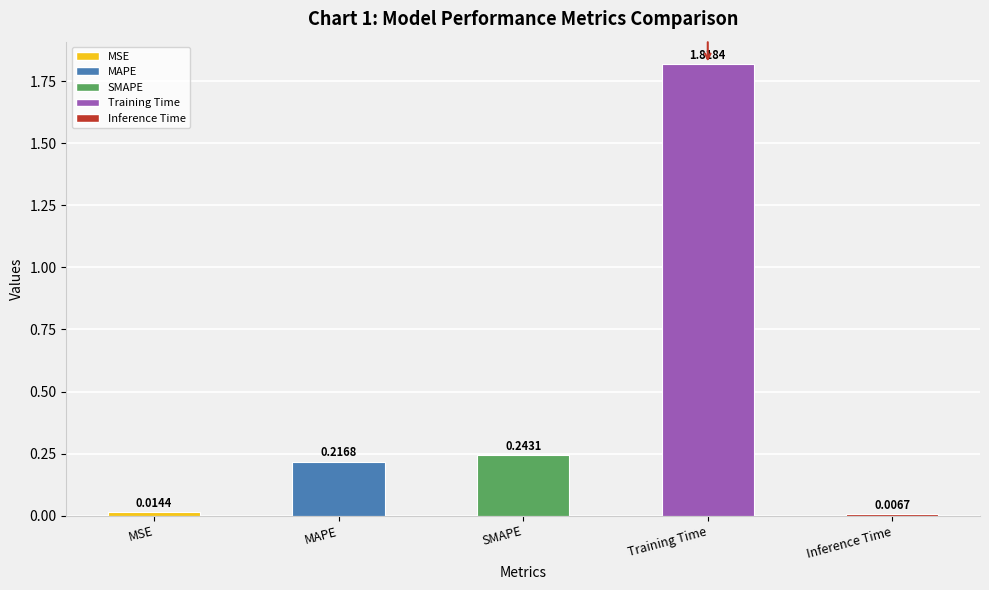

What is the label of the 5th bar from the left?

Inference Time